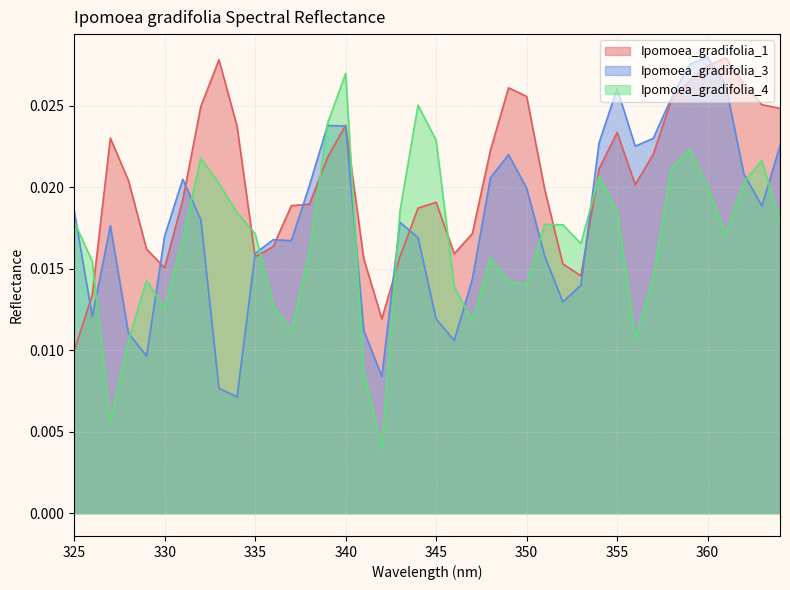

Where is the first local maximum for Ipomoea_gradifolia_1?

327